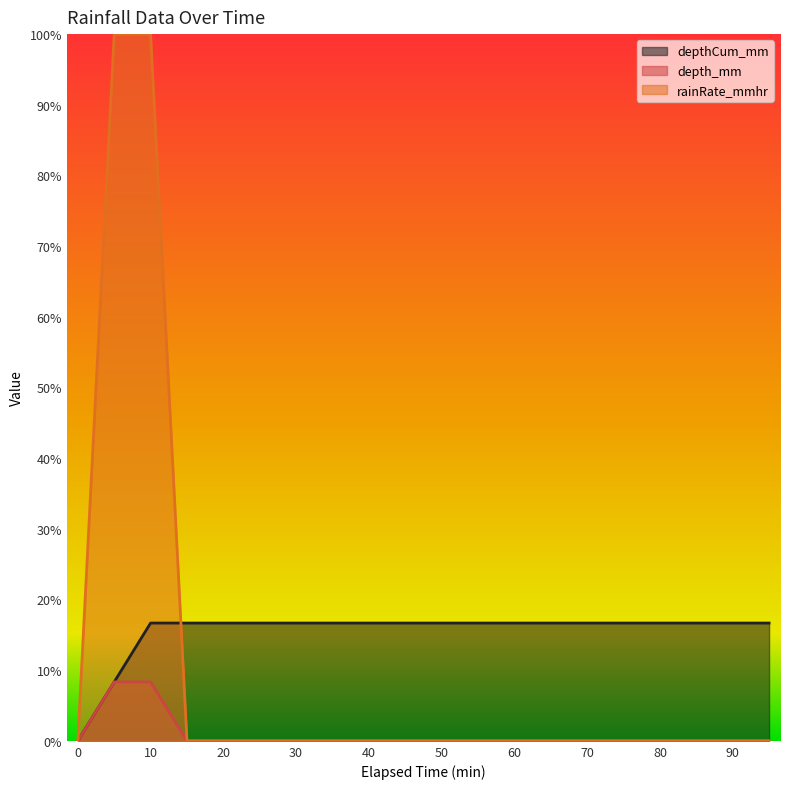

List the labels in order of rainRate_mmhr value, smallest first.

0, 15, 20, 25, 30, 35, 40, 45, 50, 55, 60, 65, 70, 75, 80, 85, 90, 95, 5, 10